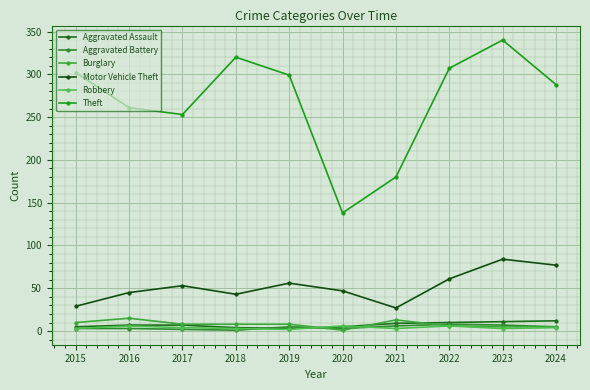

List the labels in order of Aggravated Assault value, largest first.

2024, 2023, 2022, 2021, 2016, 2017, 2015, 2020, 2018, 2019